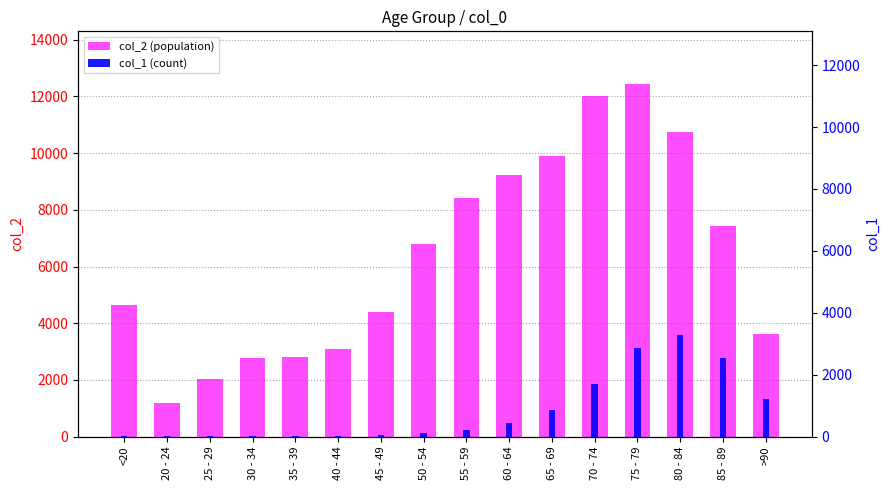

Rank the categories by col_2 (population) value from lowest to highest.

20 - 24, 25 - 29, 30 - 34, 35 - 39, 40 - 44, >90, 45 - 49, <20, 50 - 54, 85 - 89, 55 - 59, 60 - 64, 65 - 69, 80 - 84, 70 - 74, 75 - 79